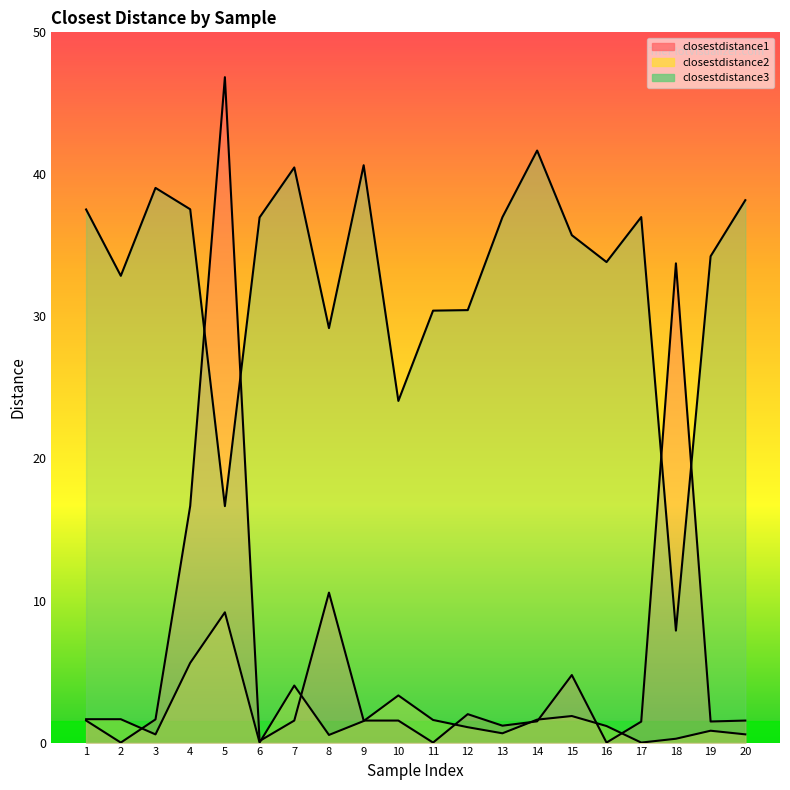

What is the maximum value shown in the chart?

46.8